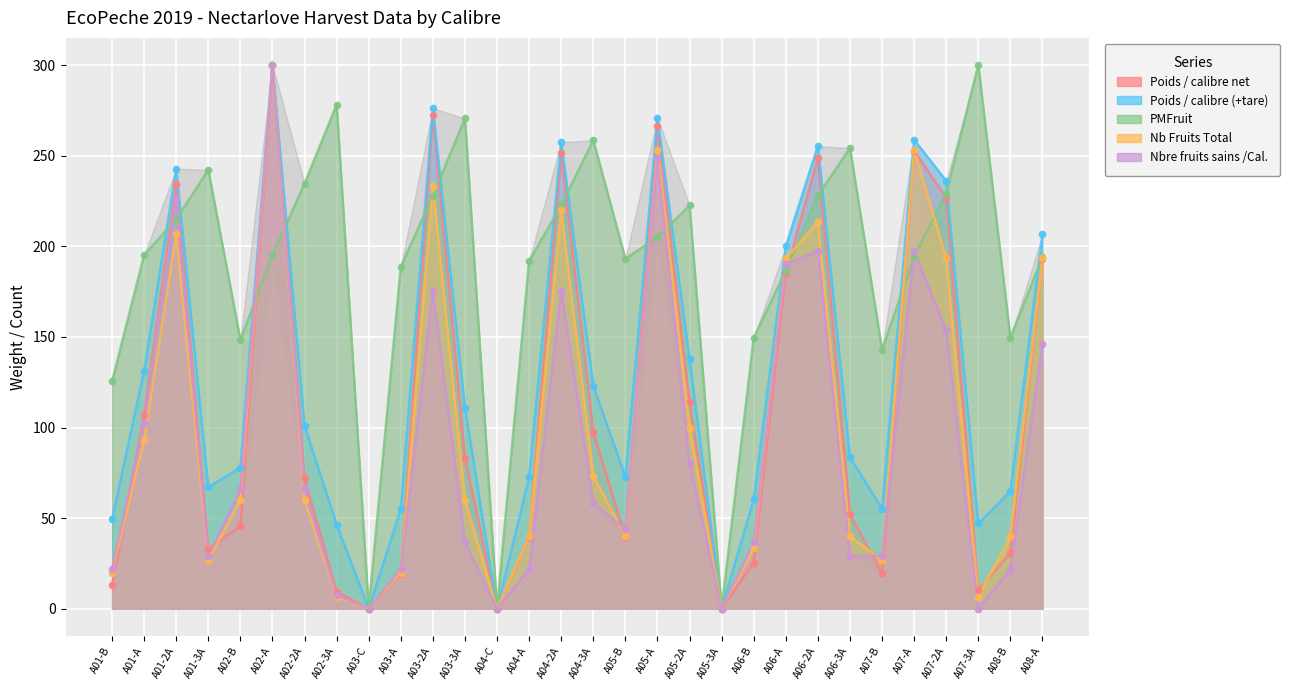

What are all the series names shown in the legend?

Poids / calibre net, Poids / calibre (+tare), PMFruit, Nb Fruits Total, Nbre fruits sains /Cal.